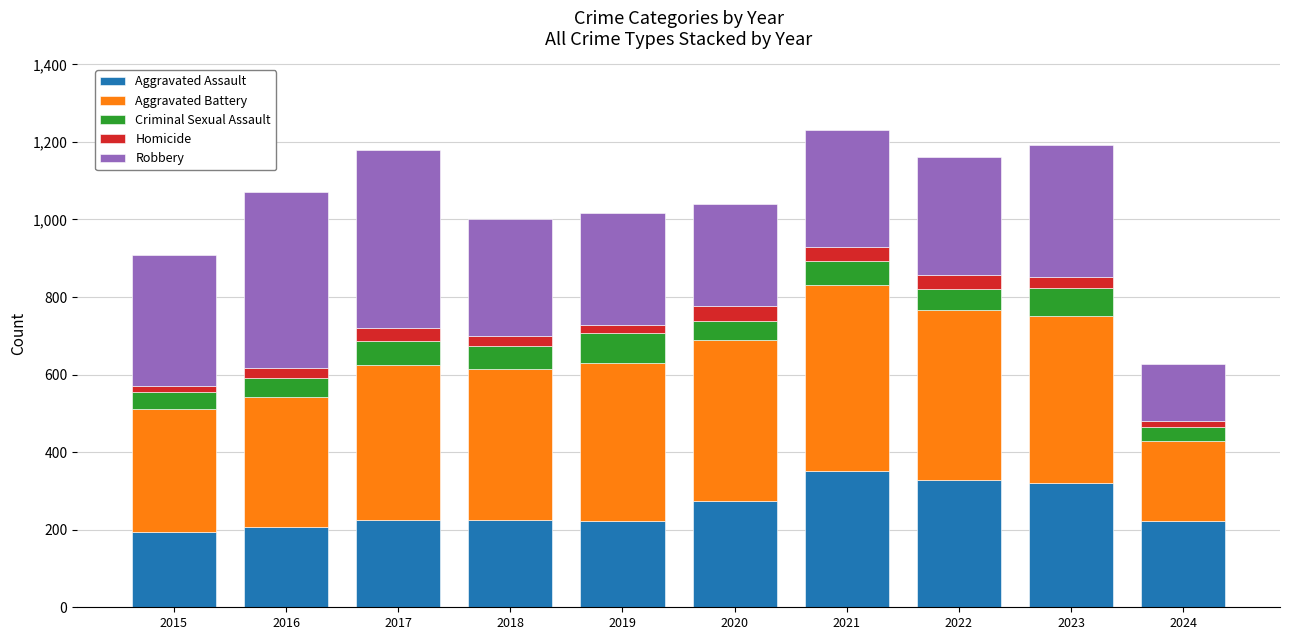

What is the lowest value of the Aggravated Assault series?

194